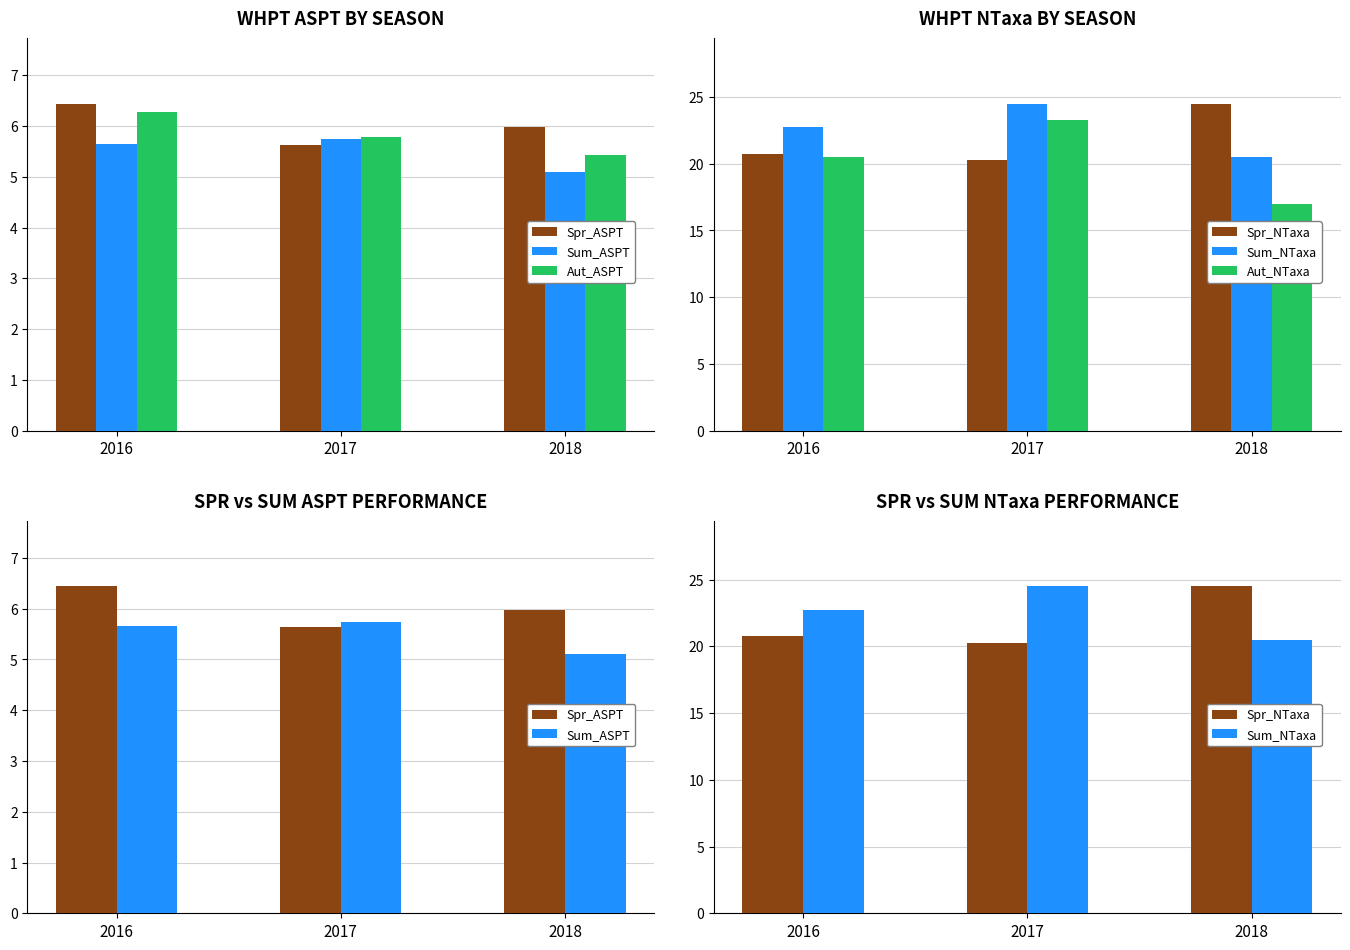

Where is Spr_NTaxa nearest to the value 22?

2016